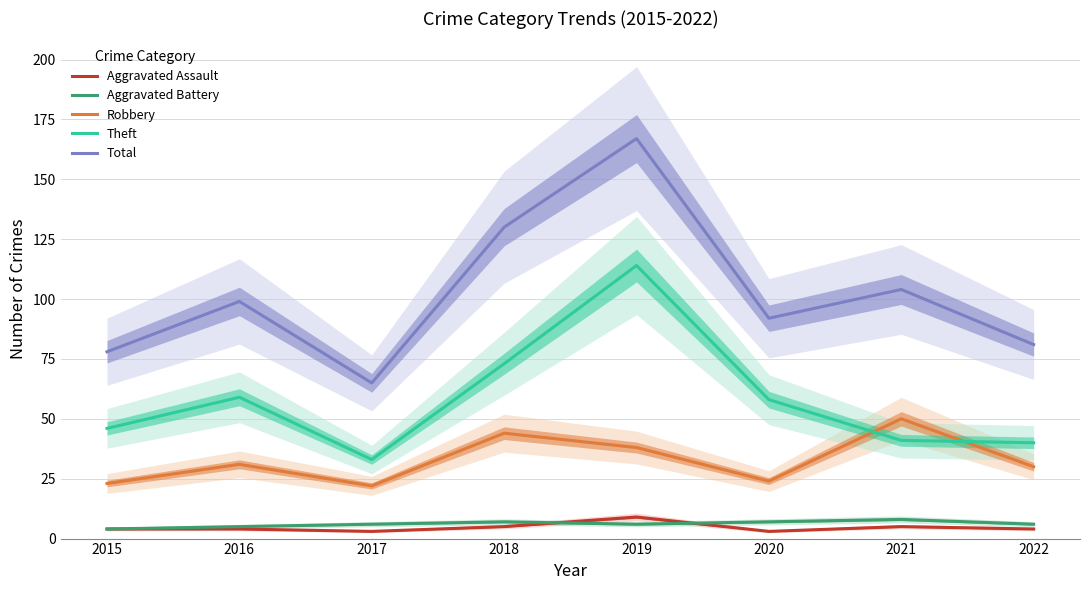

Which series has the widest spread of values?

Total